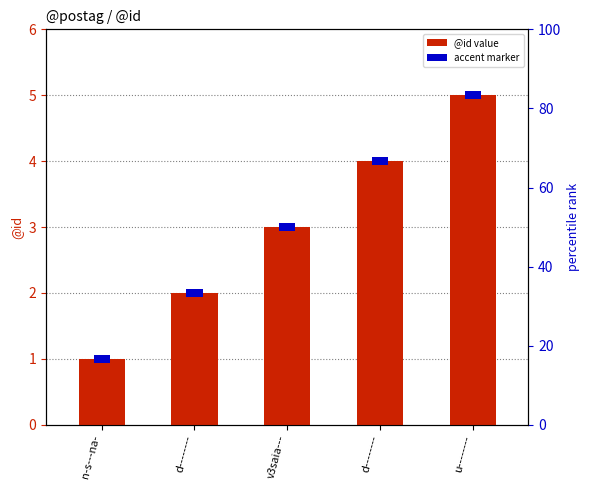

Approximately how many times larger is the value at d-------- compared to n-s---na-?

4.0